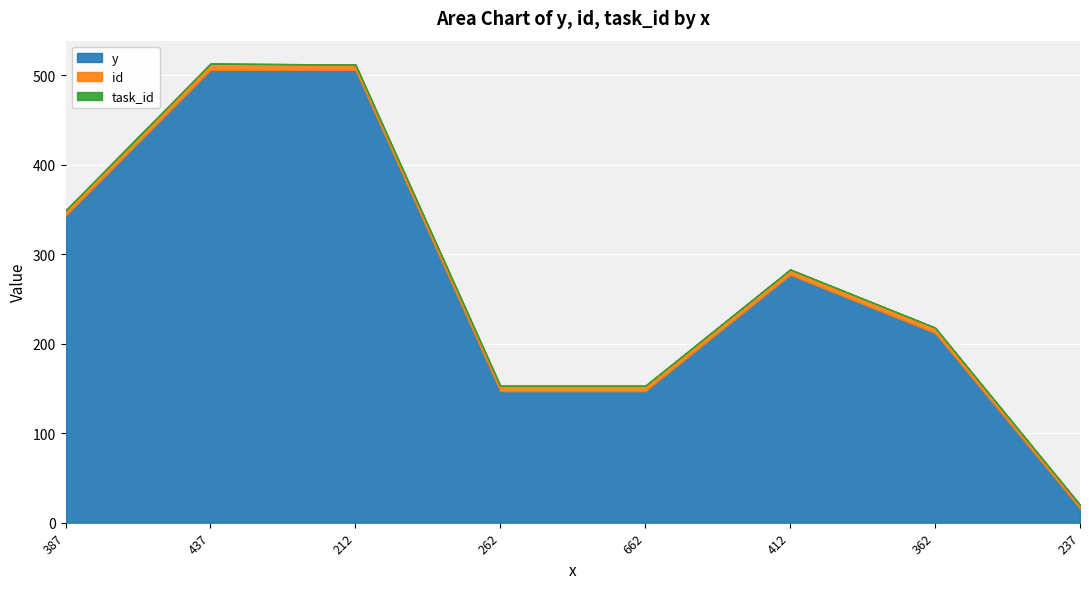

At which label does id first exceed 6?

437